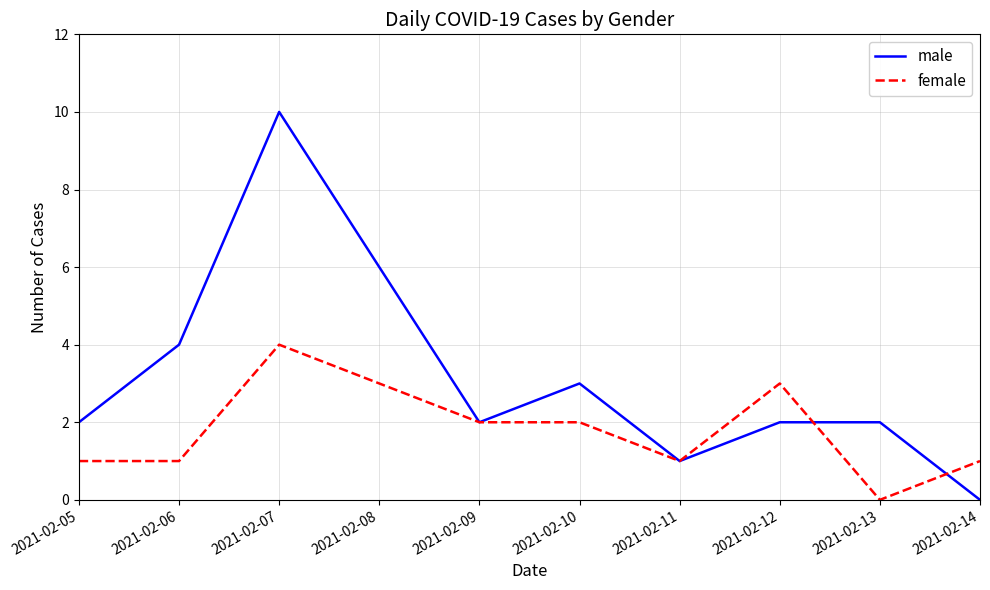

Which series changed the most between 2021-02-06 and 2021-02-07?

male